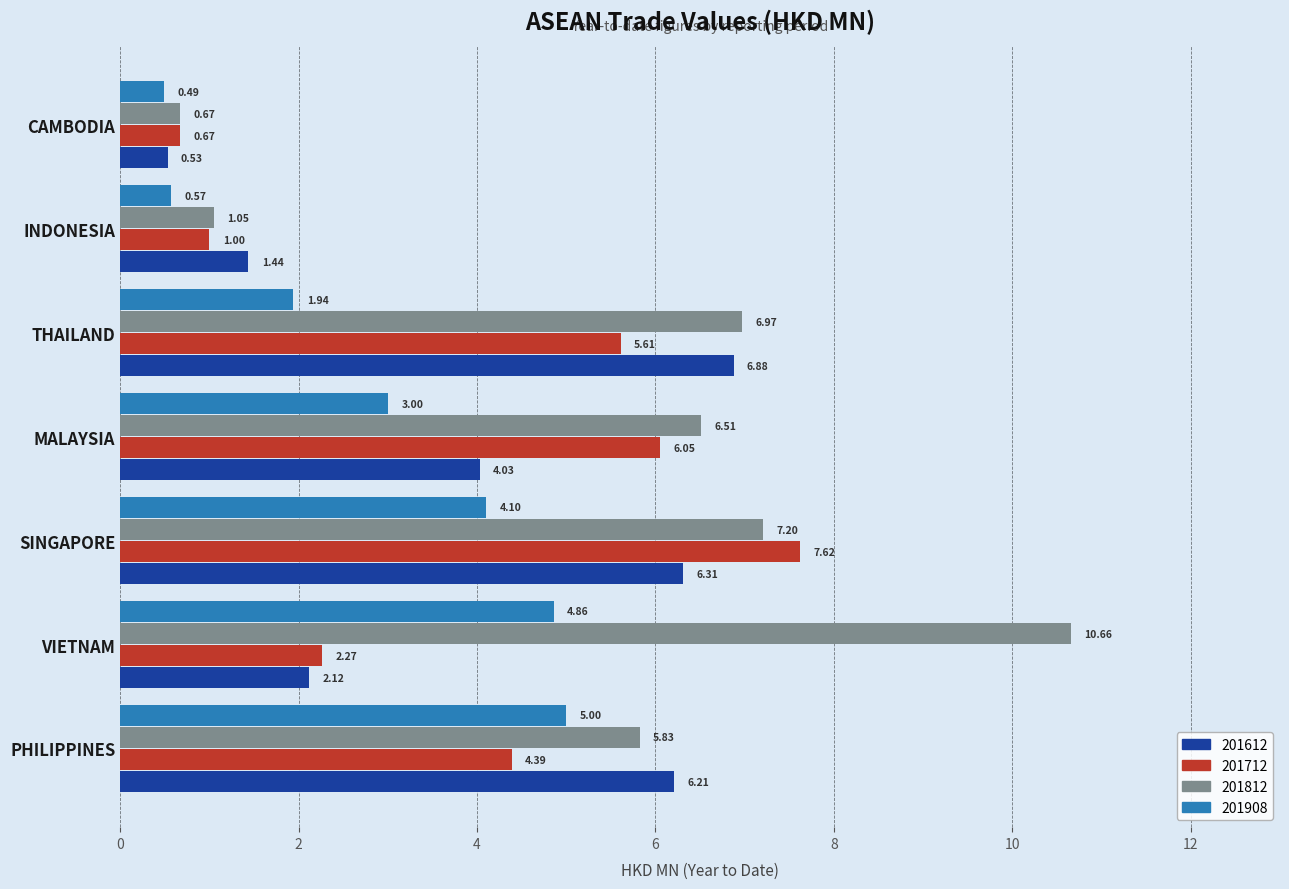

True or false: 201612 has a value of 3.3 at VIETNAM.

False